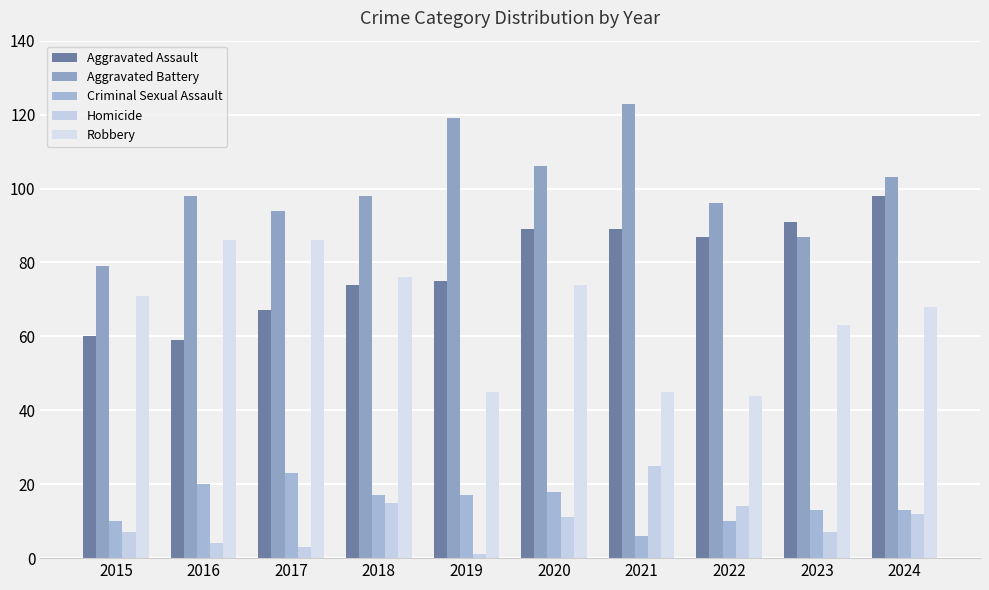

What is the value of the Aggravated Assault bar at the 2nd from the left?

59